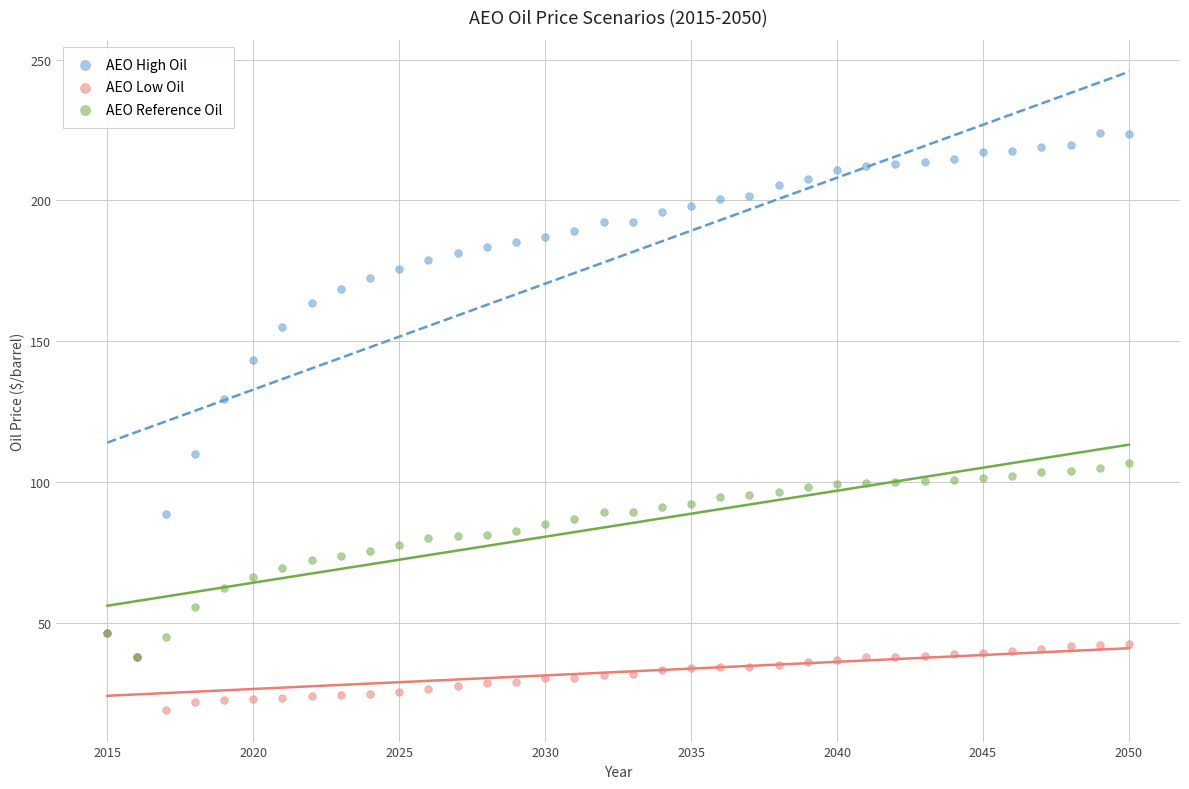

What are all the series names shown in the legend?

AEO High Oil, AEO Low Oil, AEO Reference Oil